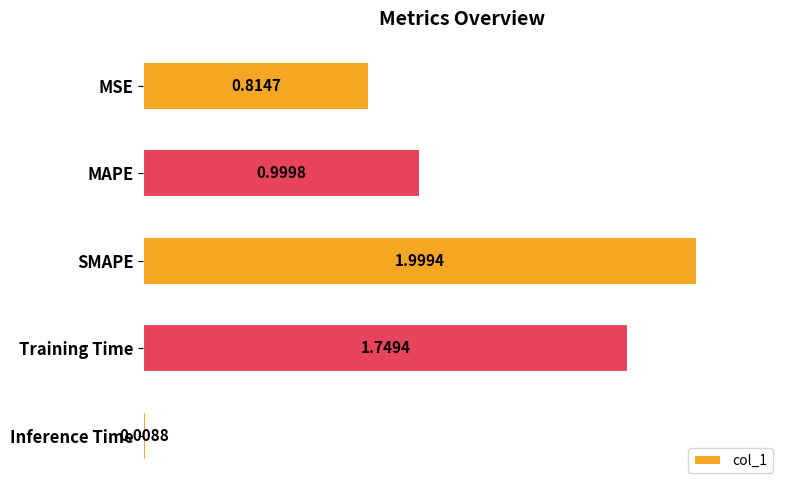

Where is the data nearest to the value 1?

MAPE